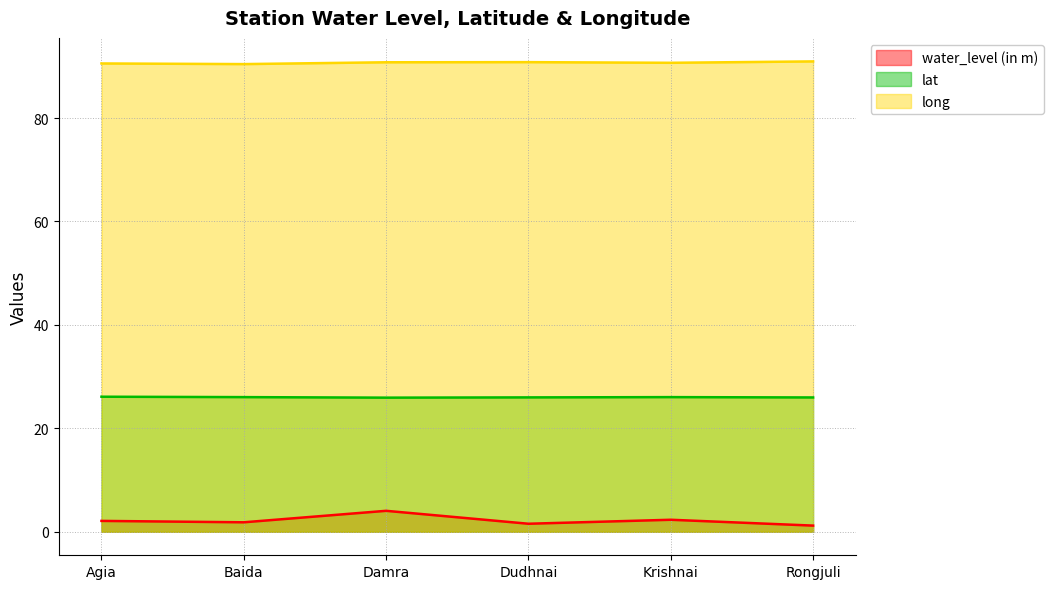

Does the chart display data point markers on the line(s)?

No